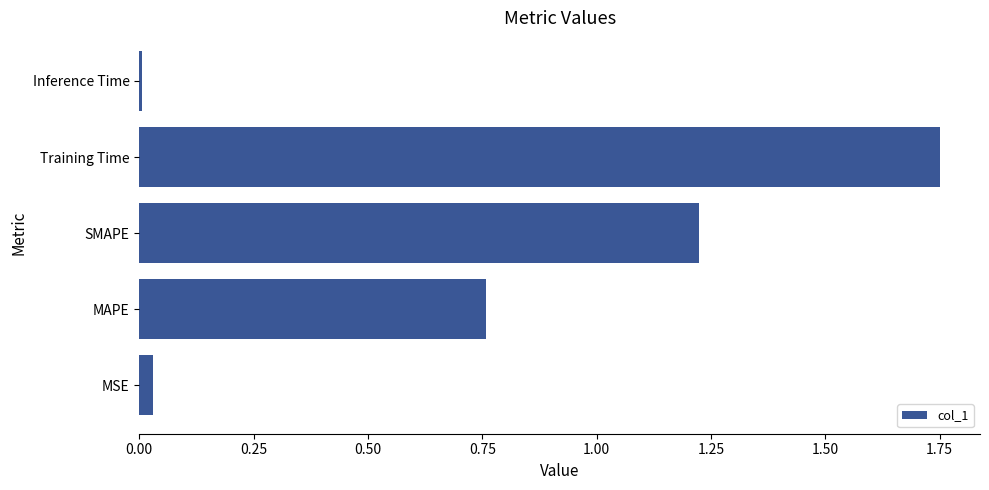

What is the ratio of the value at SMAPE to the value at Training Time?

0.7